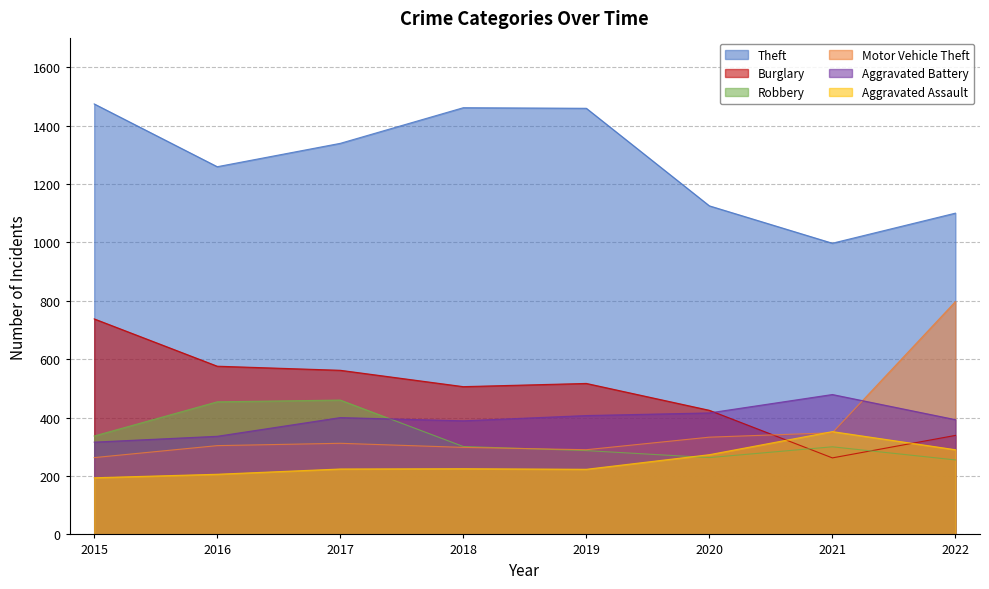

What is the difference between the second highest and minimum values in the Motor Vehicle Theft series?

85